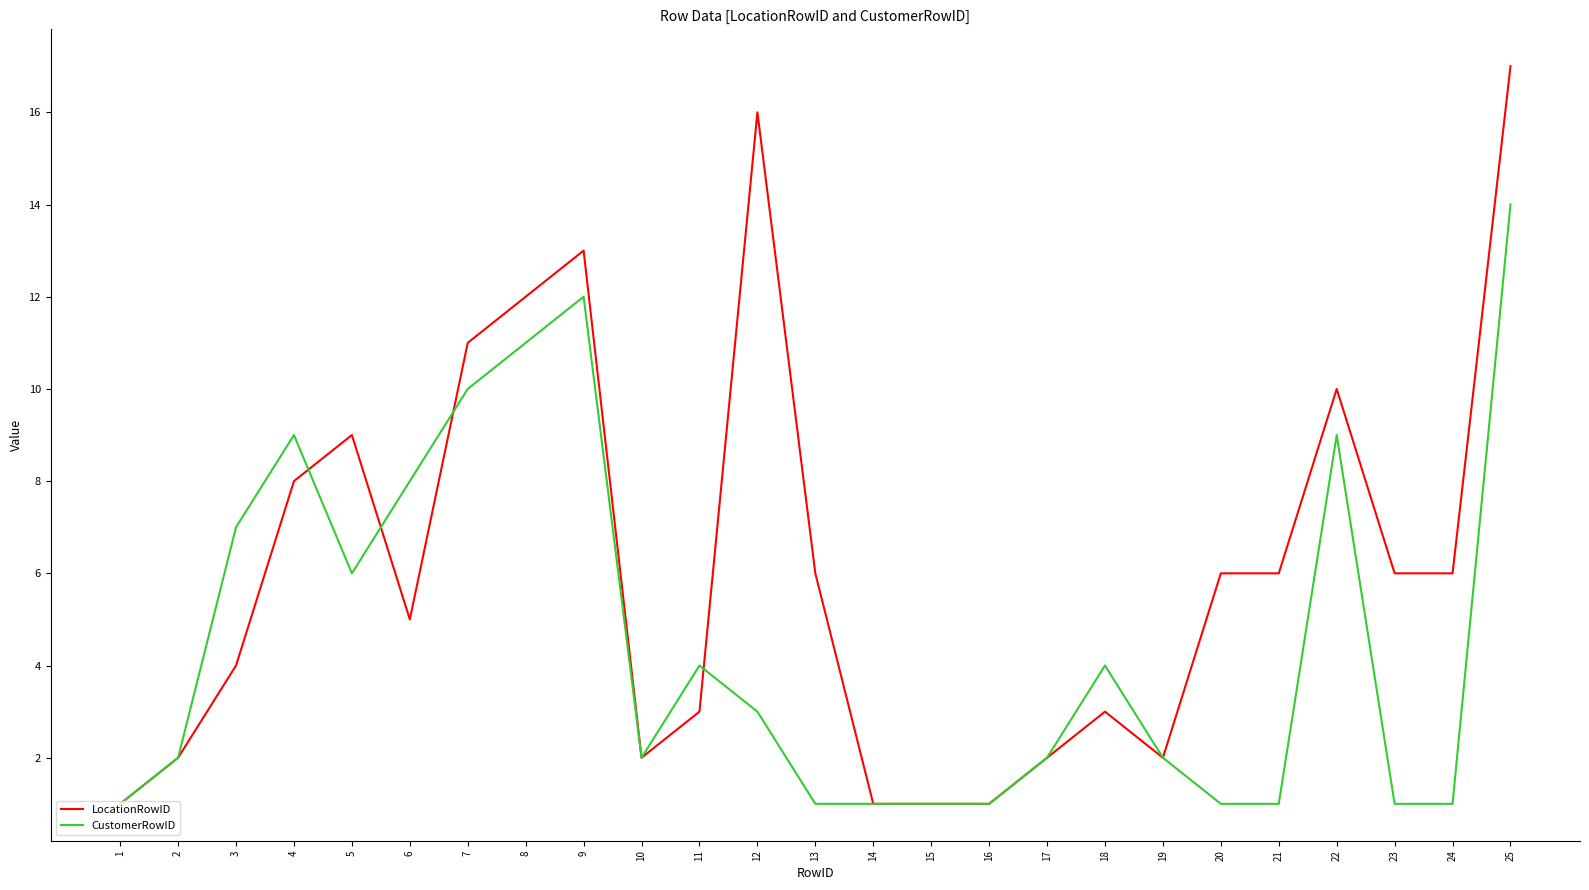

Is it true that LocationRowID equals 1 at 14?

True